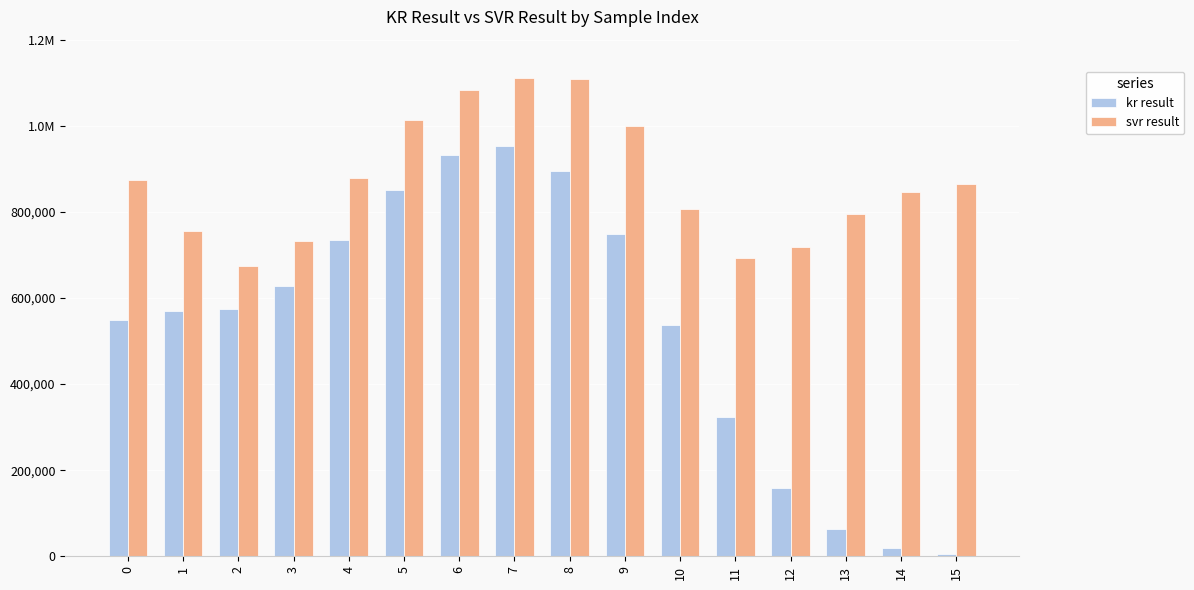

What are all the series names shown in the legend?

kr result, svr result